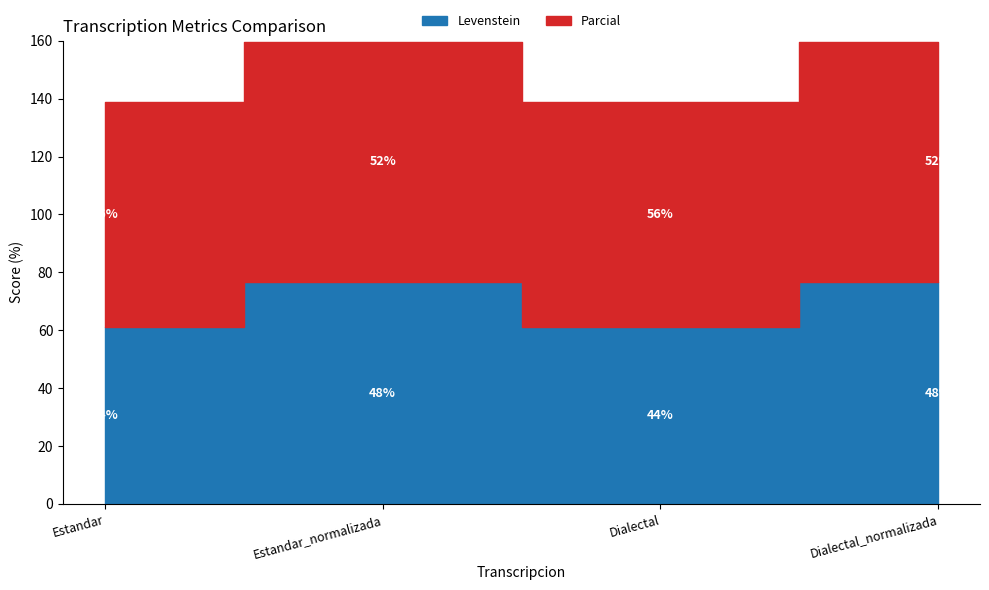

Is it true that Parcial equals 77.8 at Estandar?

True